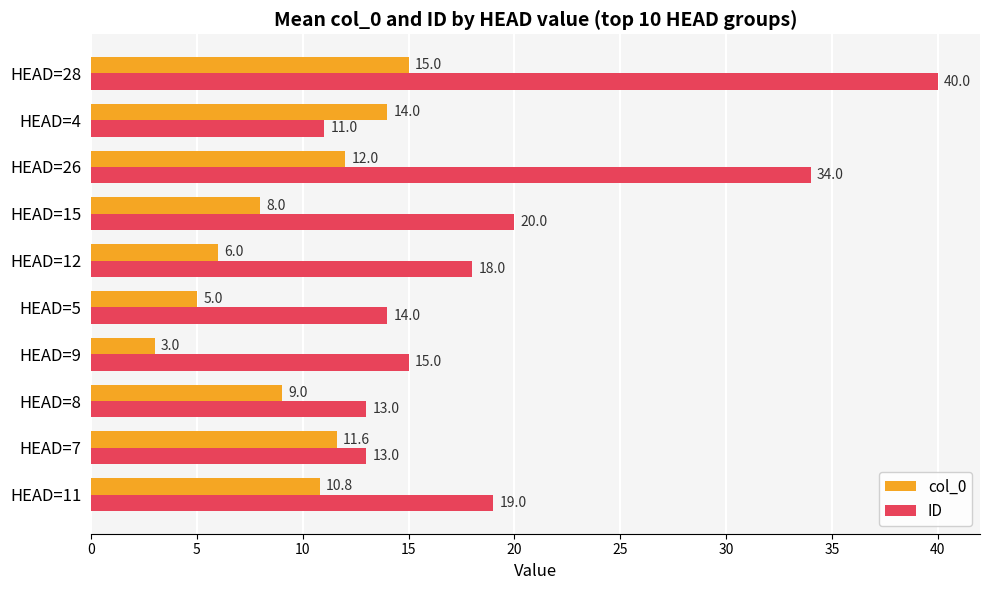

How many data points in col_0 are less than 10?

5